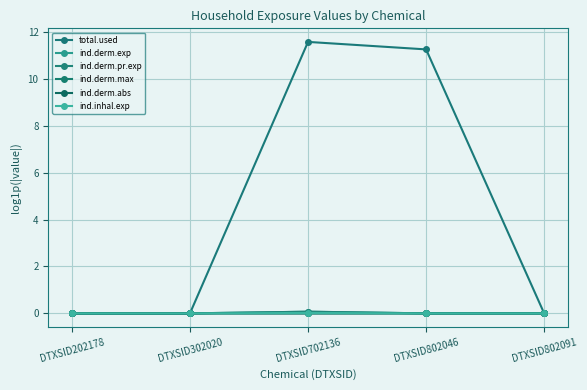

True or false: ind.inhal.exp and ind.derm.pr.exp intersect in this chart.

False